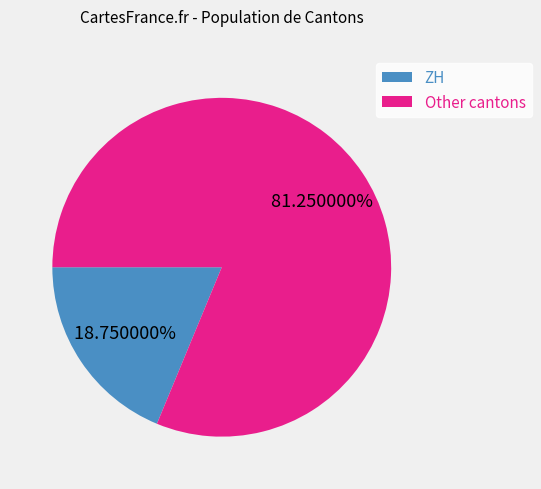

Between Other cantons and ZH, which is larger?

Other cantons